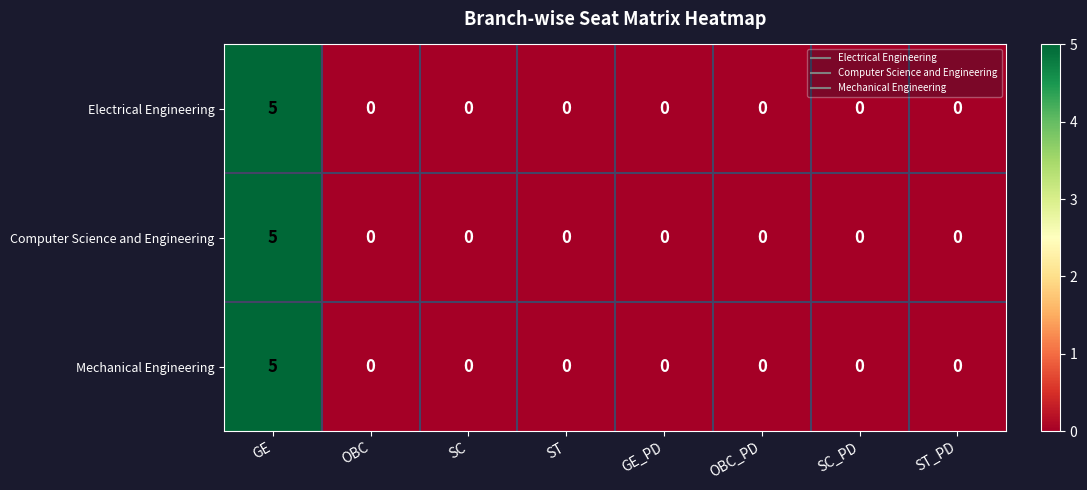

The Electrical Engineering series shows -3 at OBC. True or false?

False